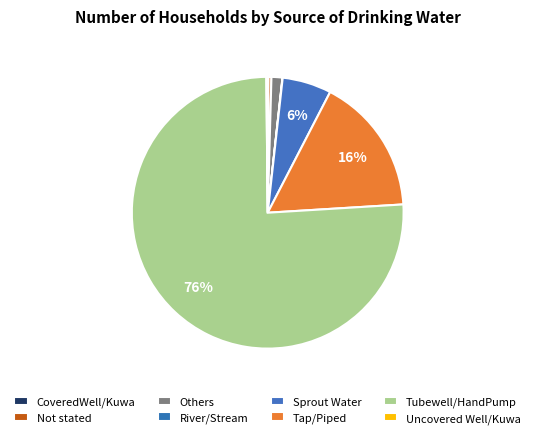

What is the majority slice?

Tubewell/HandPump